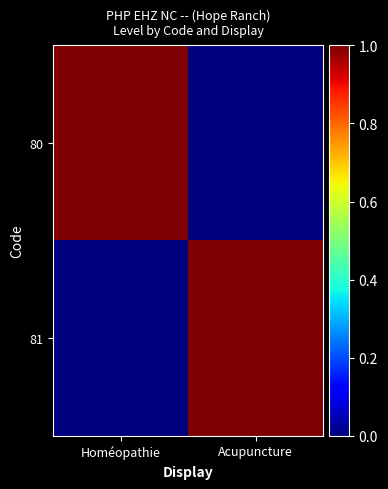

What is the maximum value shown in the chart?

1